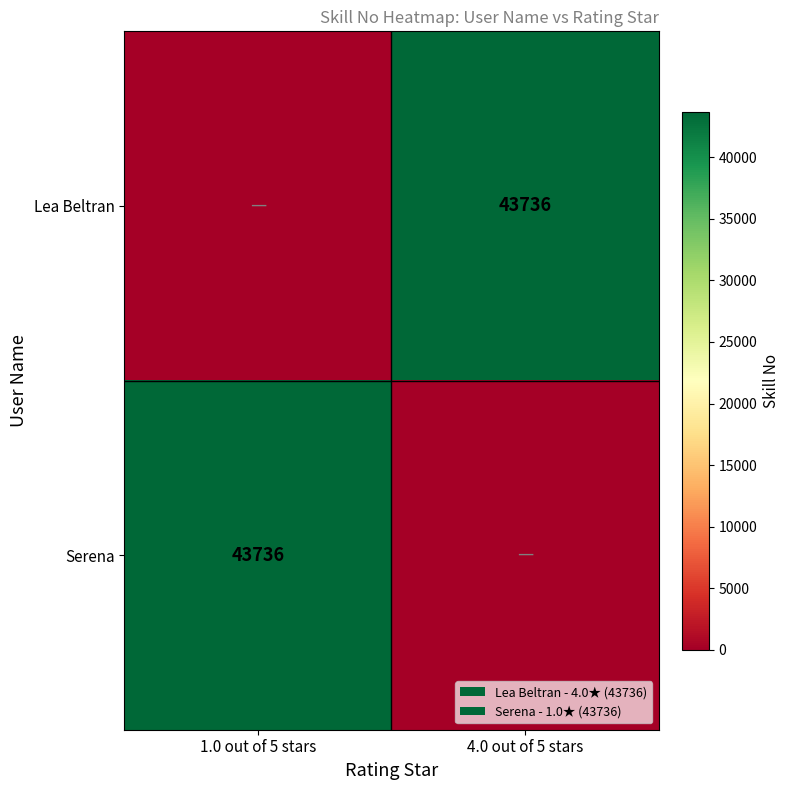

The value of Lea Beltran at 4.0 out of 5 stars is 43736. True or false?

True